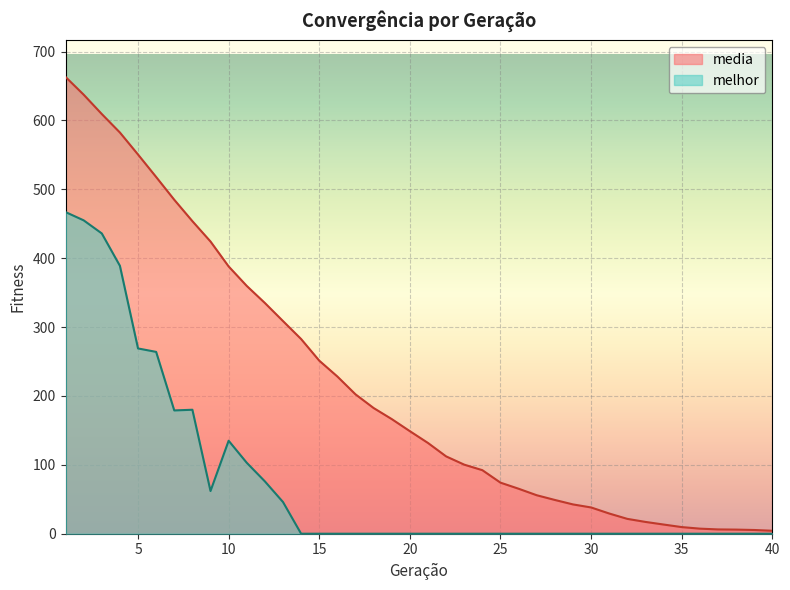

In melhor, how many points are higher than both neighbors (excluding endpoints)?

2